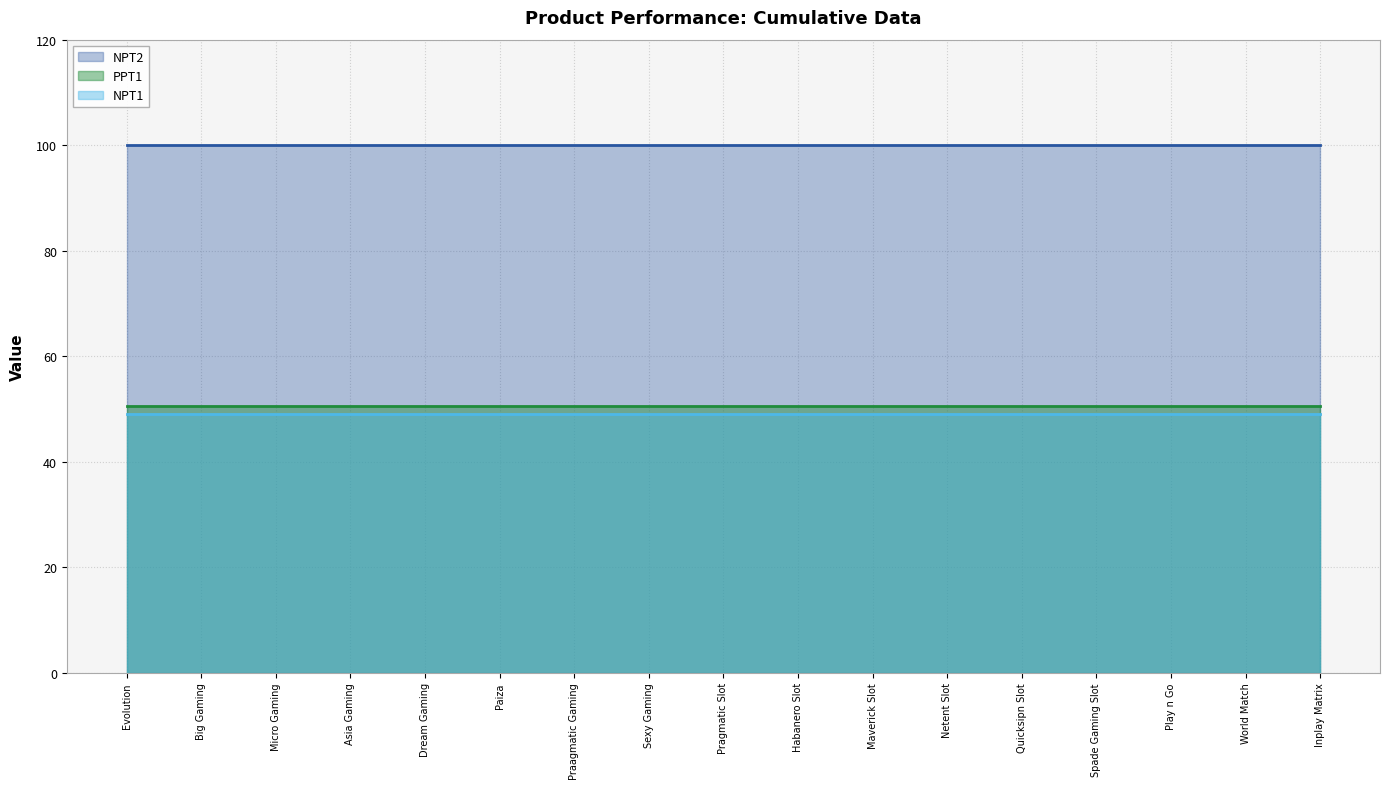

What value does the PPT1 series have at Maverick Slot?

50.5